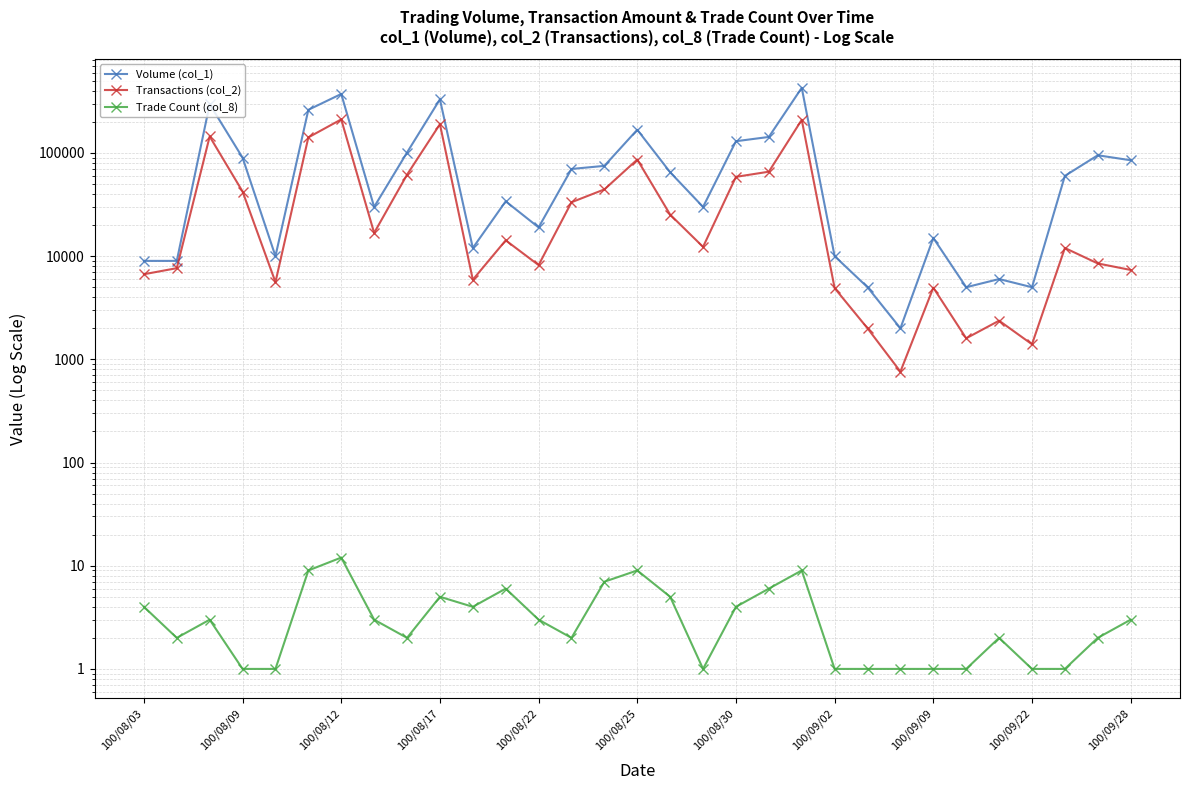

Does the chart have visible grid lines?

Yes